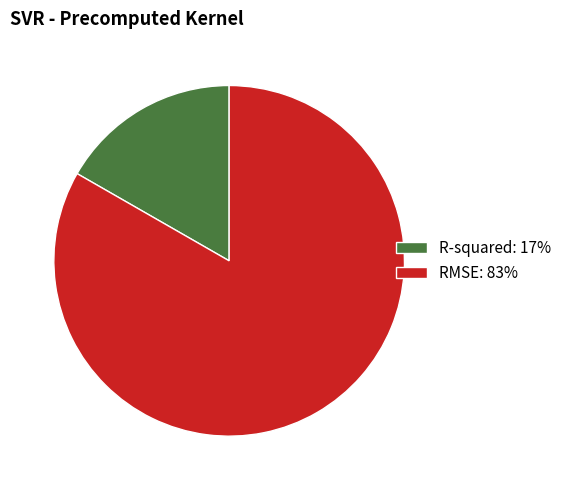

Which slice is the largest?

RMSE